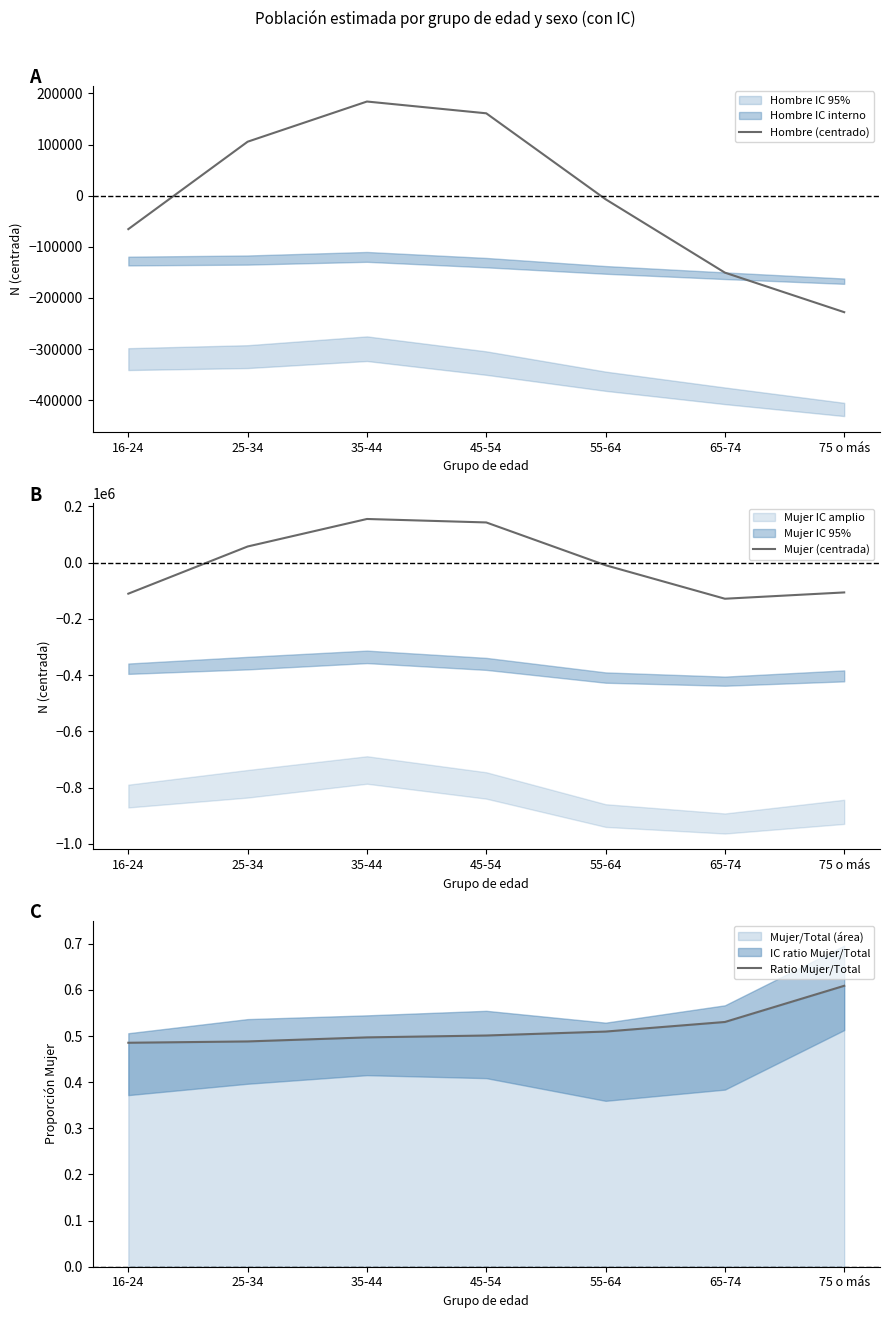

What is the spread (max minus min) of values at 75 o más?

227909.8